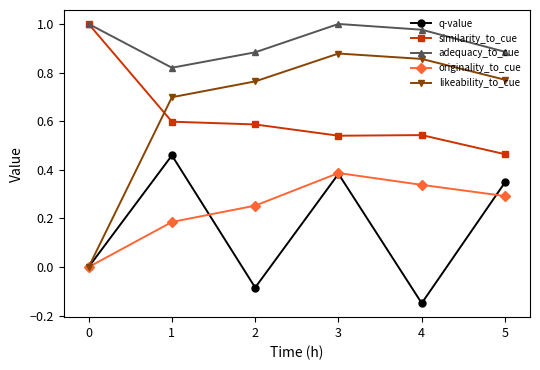

How many q-value values are between 0 and 1?

4